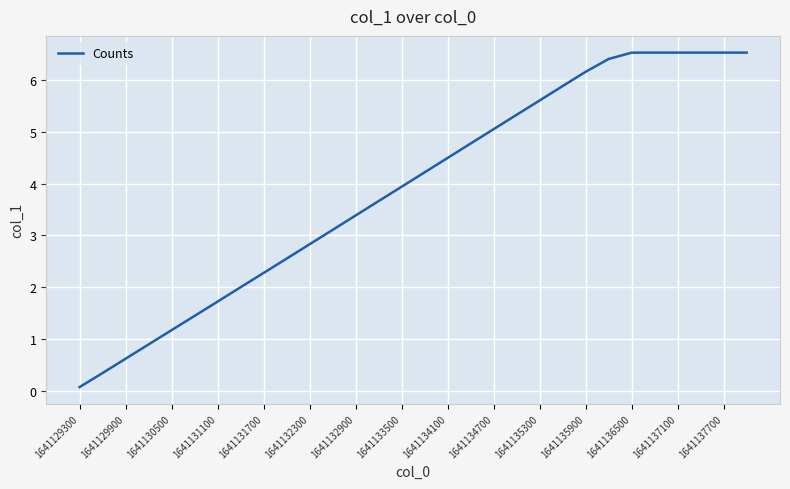

What is the maximum value shown in the chart?

6.5